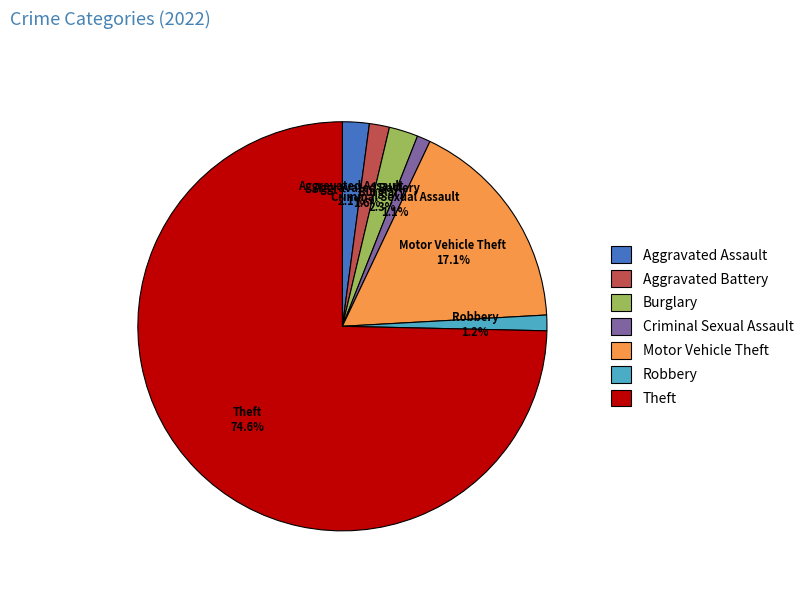

To the nearest percent, what is the average slice percentage?

14%